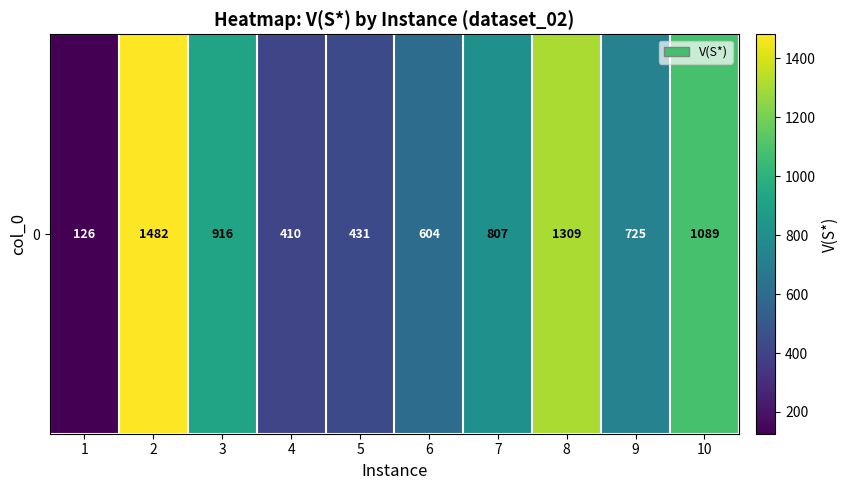

Read the value at 1, to the nearest 10.

130